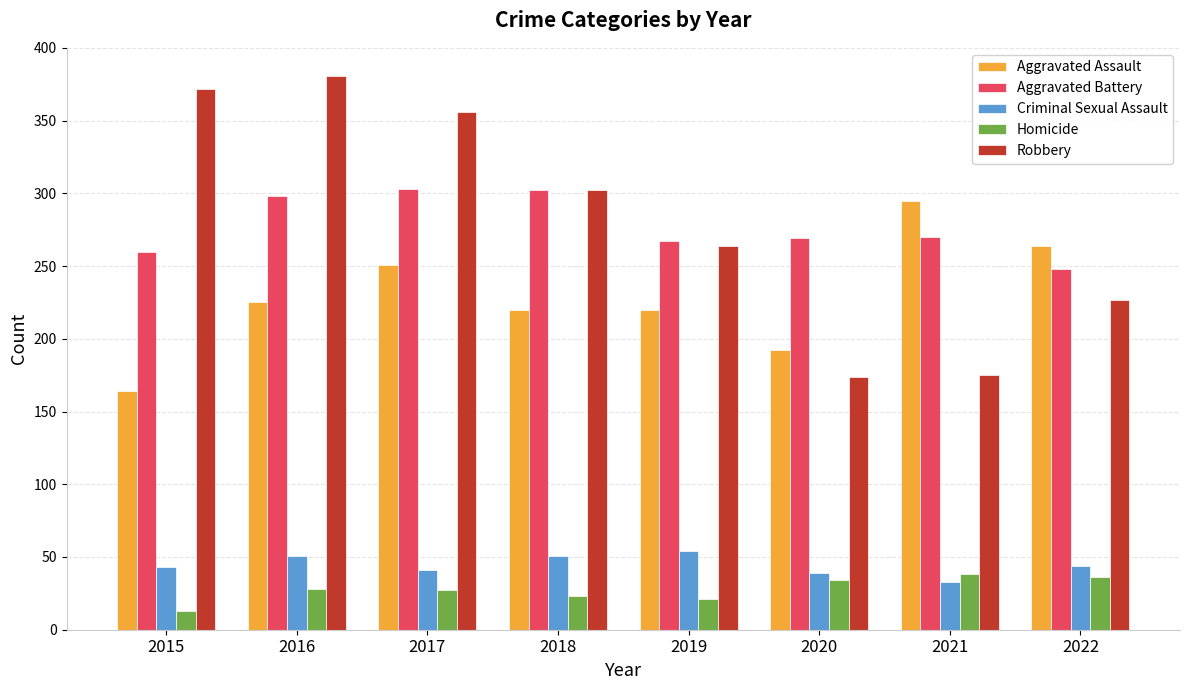

Rank the series by their maximum value, from highest to lowest.

Robbery, Aggravated Battery, Aggravated Assault, Criminal Sexual Assault, Homicide